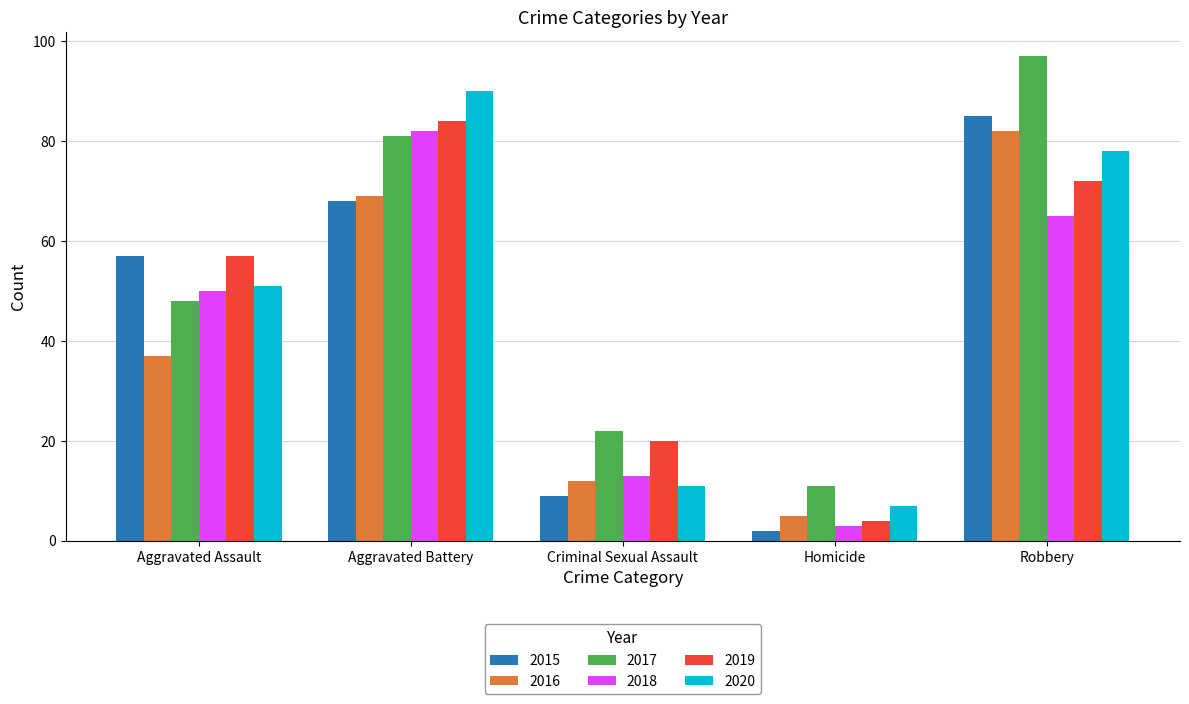

Rank the categories by 2016 value from lowest to highest.

Homicide, Criminal Sexual Assault, Aggravated Assault, Aggravated Battery, Robbery